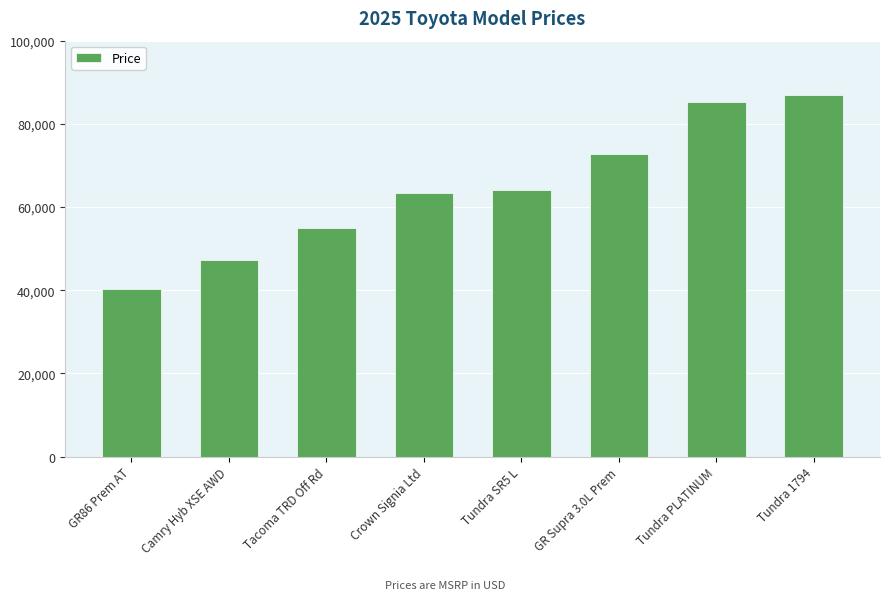

What is the difference between the maximum and second lowest values?

39581